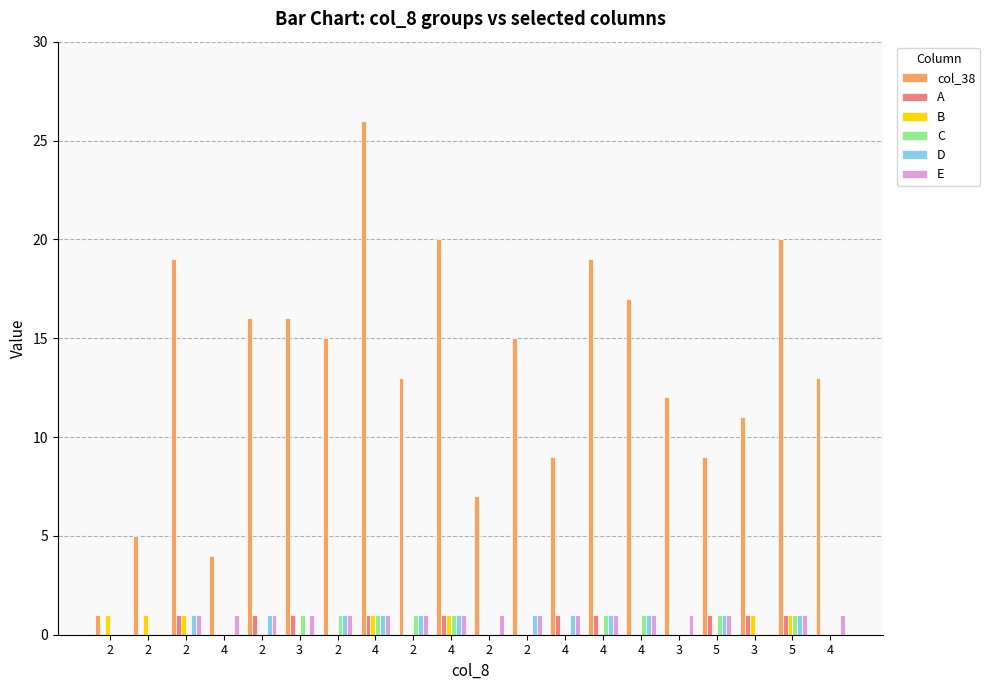

At which label is B closest to 0?

4